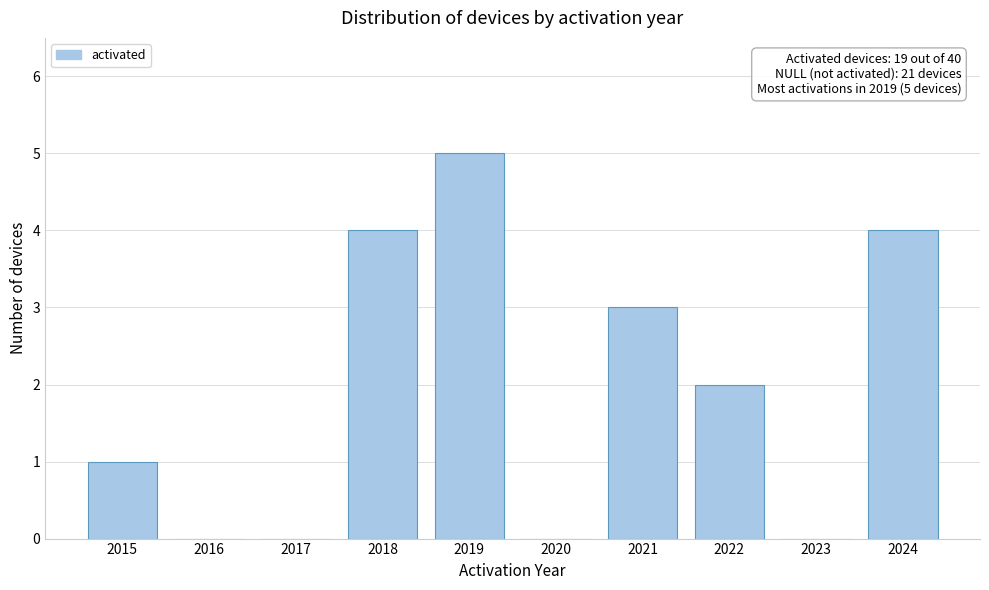

Reading left to right, list all the values displayed in this chart.

2015=1	2016=0	2017=0	2018=4	2019=5	2020=0	2021=3	2022=2	2023=0	2024=4